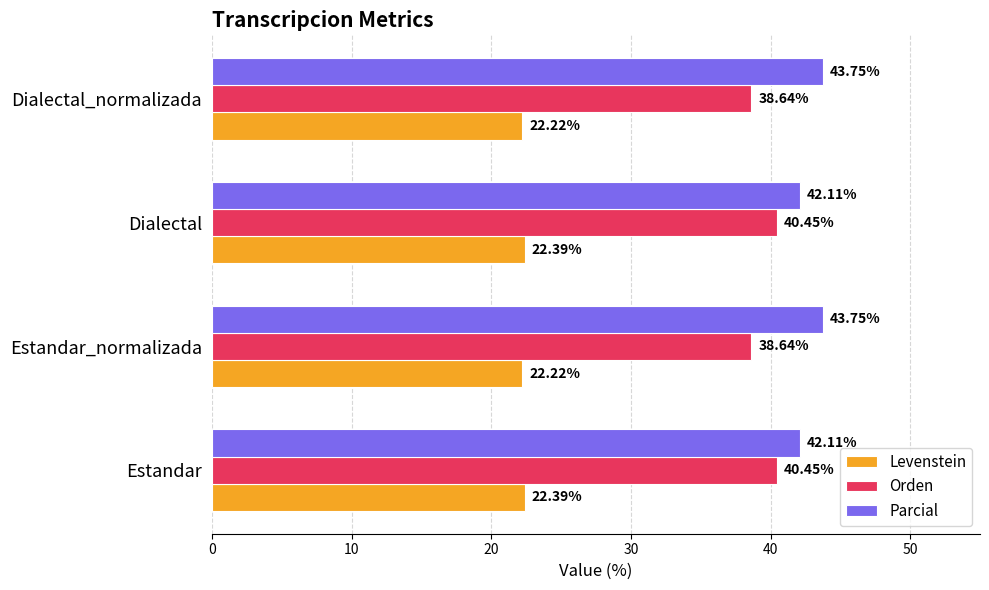

Rank the series by their maximum value, from highest to lowest.

Parcial, Orden, Levenstein